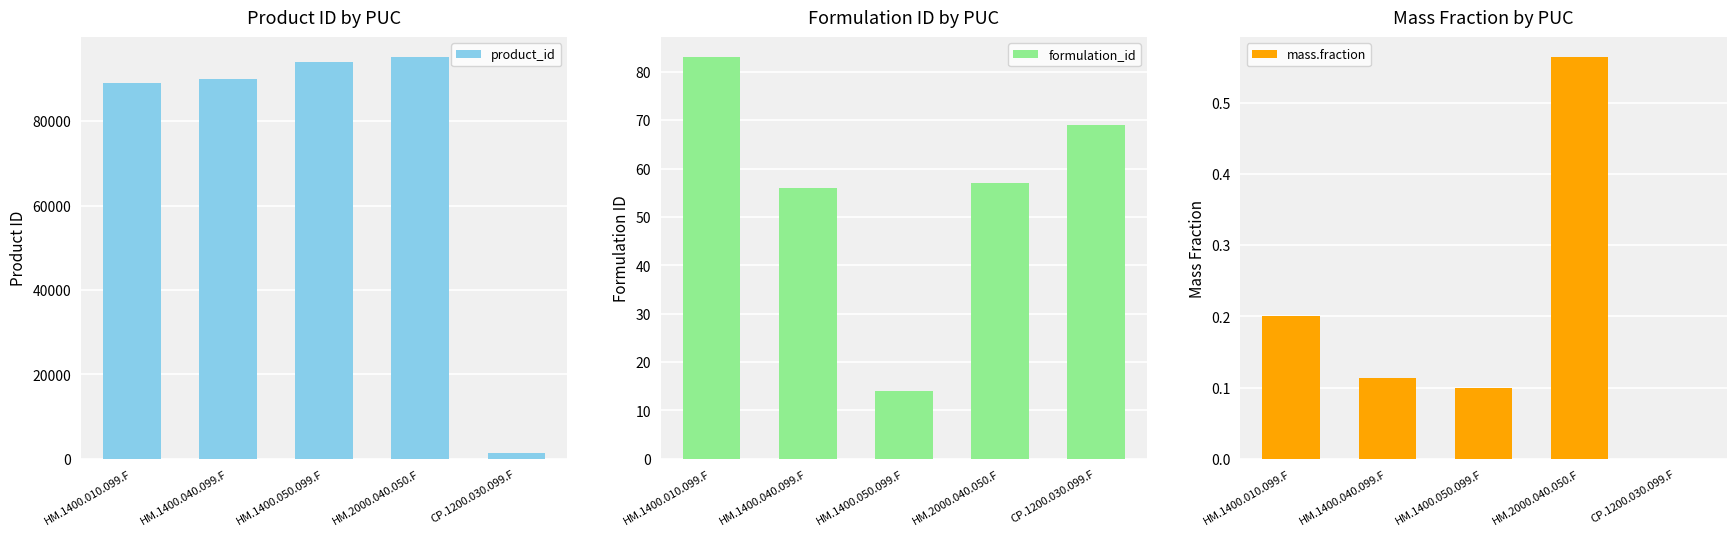

Reading left to right, transcribe all the data shown in this chart.

product_id: 88985.0	90071.0	94080.0	95141.0	1430.0
formulation_id: 83.0	56.0	14.0	57.0	69.0
mass.fraction: 0.2	0.1	0.1	0.6	0.0